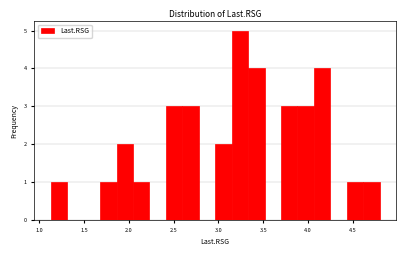

Around what value on the x-axis is the tallest bar? Give the approximate position of its centre, as read against the axis.

3.25